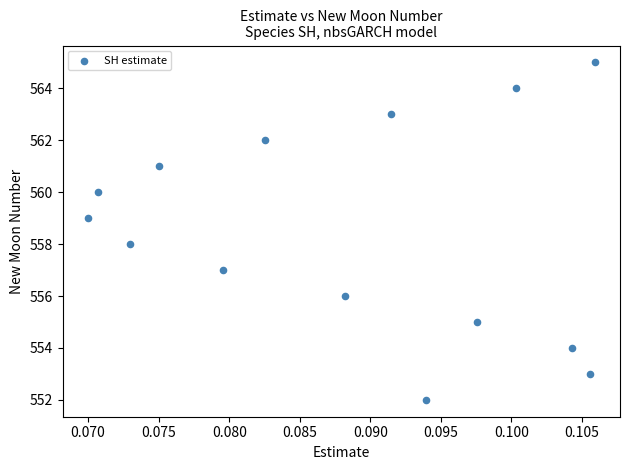

What is the range of Y values (max minus min)?

13